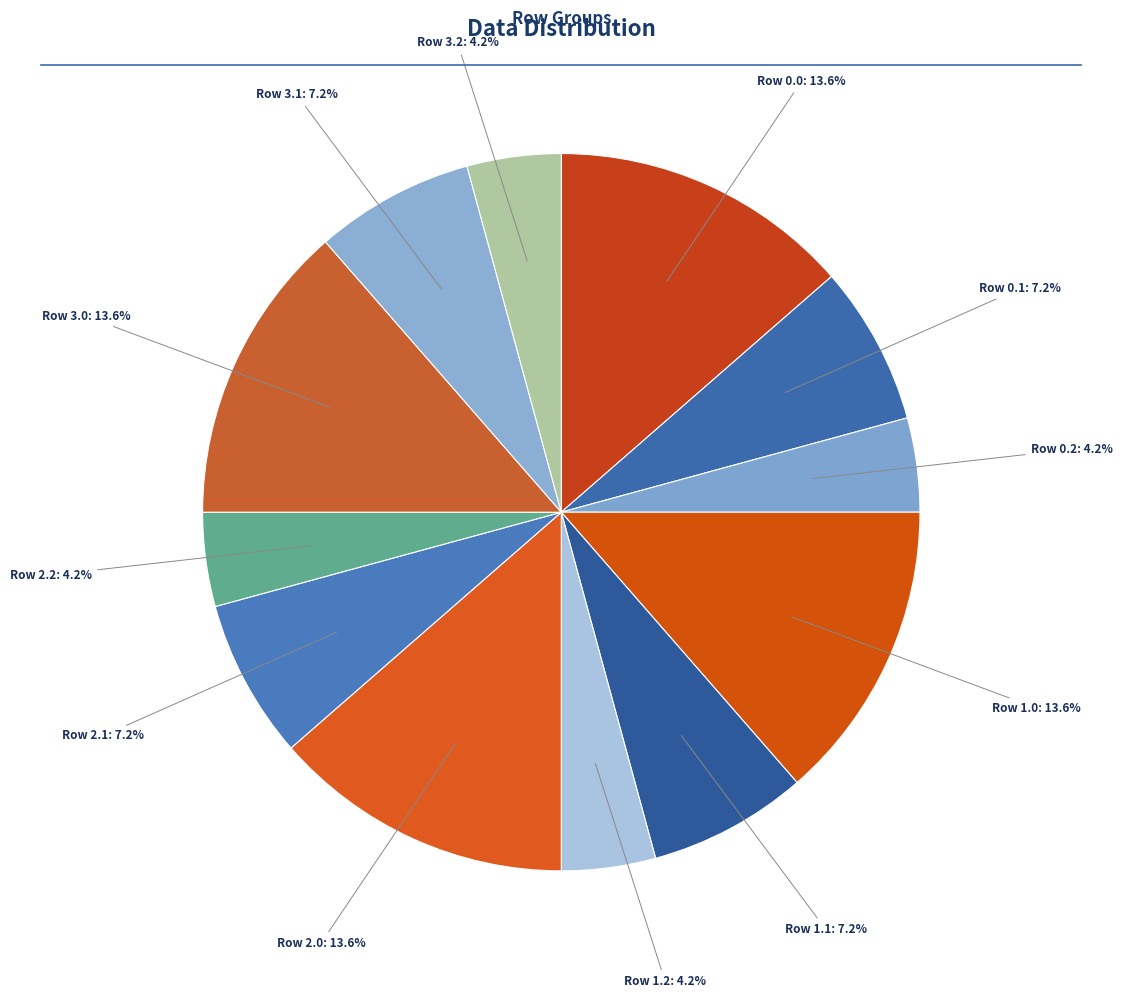

Approximately how many times larger is the value at Row 2.1 compared to Row 2.2?

1.7